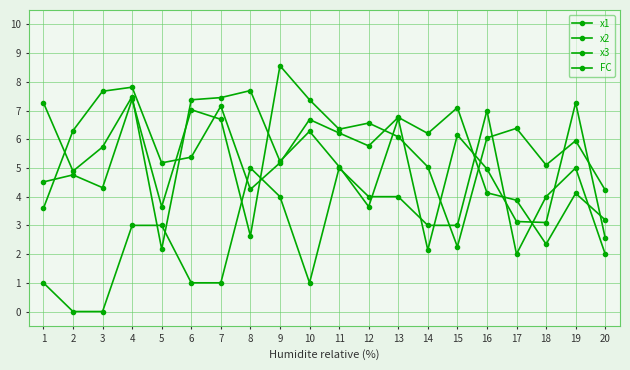

Count the number of data series in this chart.

4